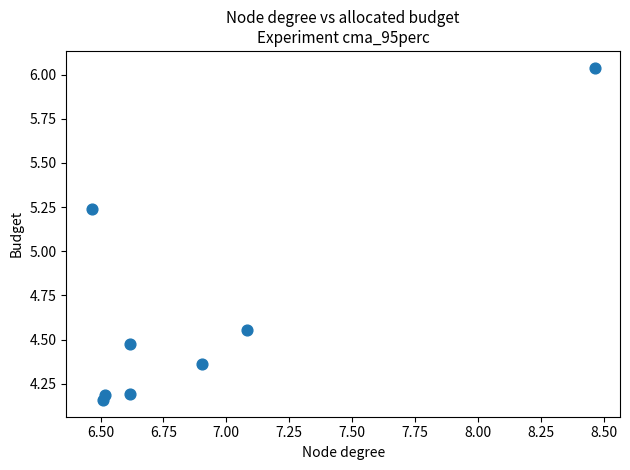

What is the average Y value?

4.7